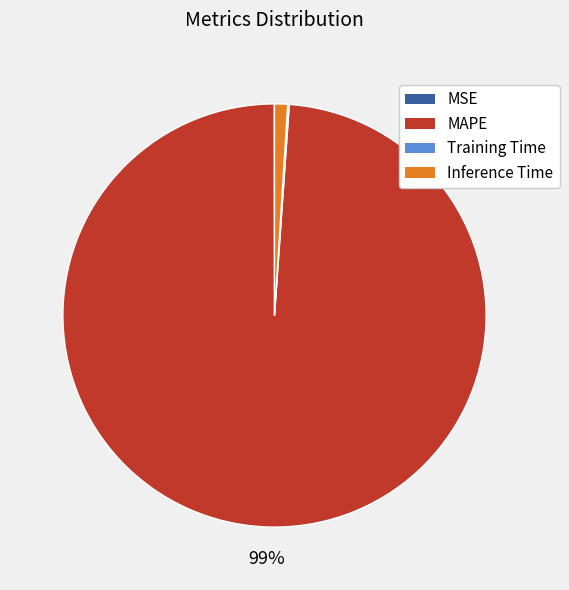

Which has a higher value, MAPE or Inference Time?

MAPE